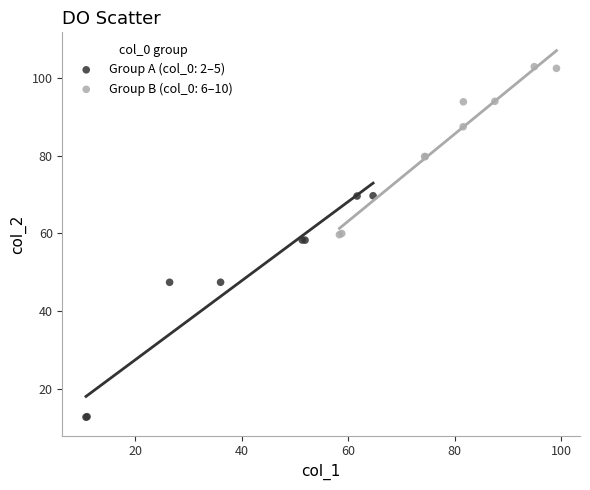

What are all the series names shown in the legend?

Group A (col_0: 2–5), Group B (col_0: 6–10)